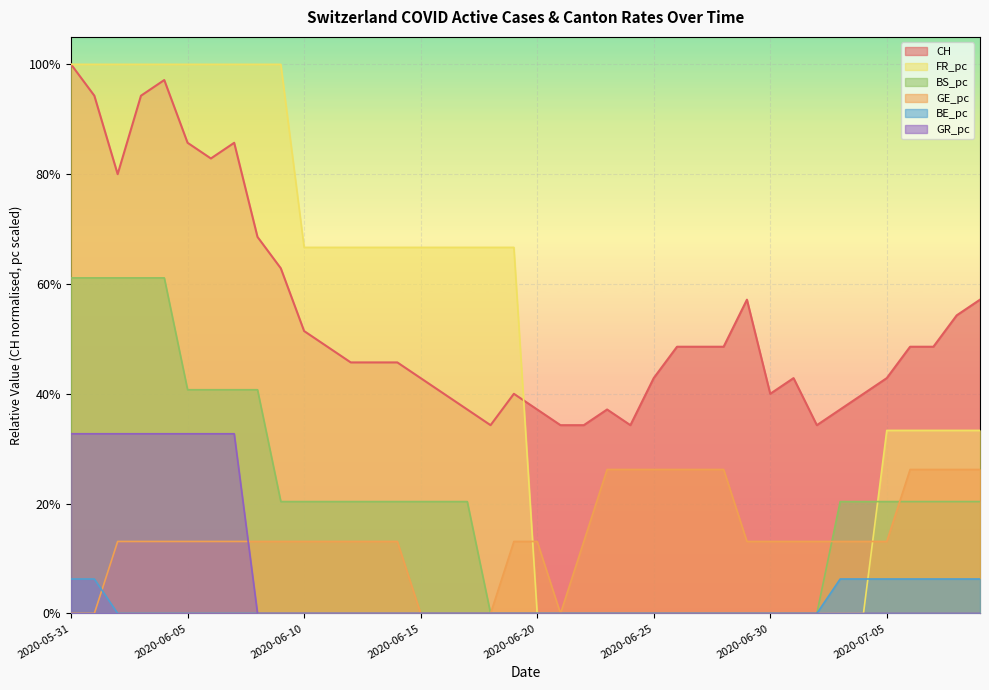

The GE_pc series shows -0.2 at 2020-05-31. True or false?

False